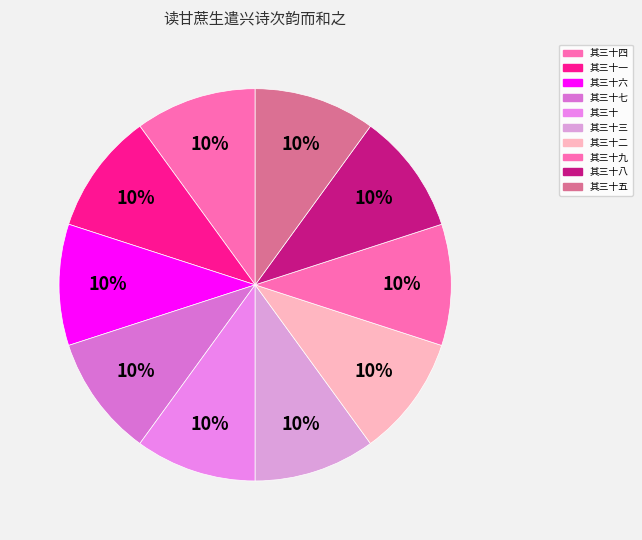

Which slice is the largest?

其三十九